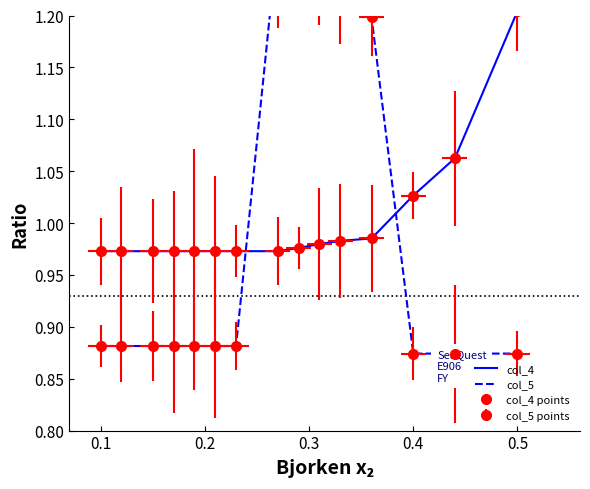

Count the number of data series in this chart.

2